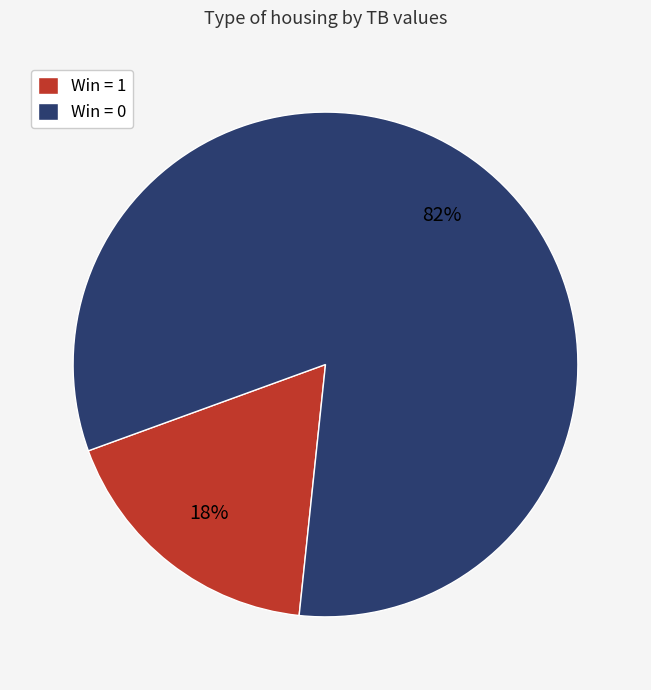

Is there a majority slice in this chart?

Yes